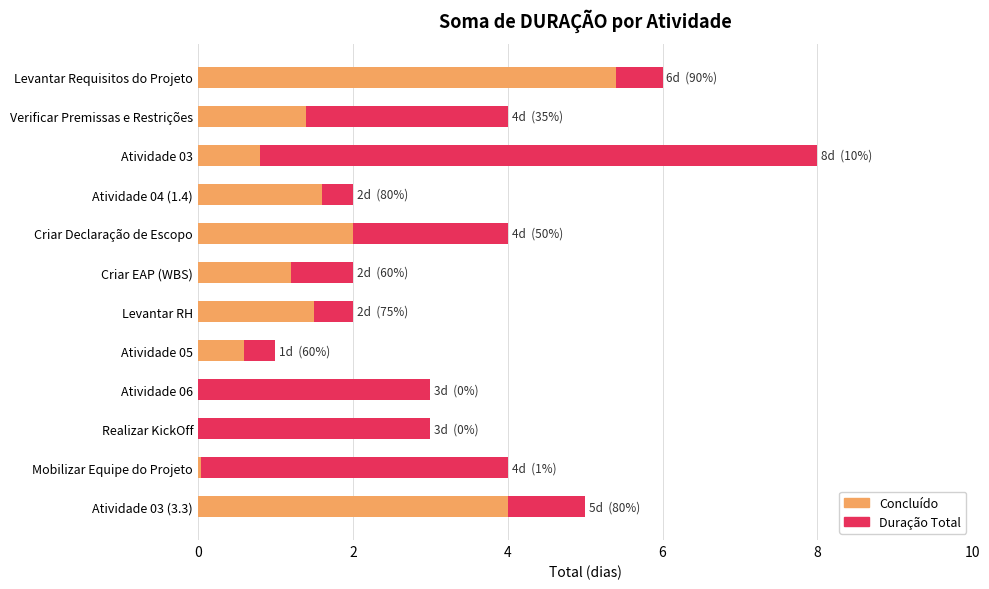

How many groups of bars are there?

12